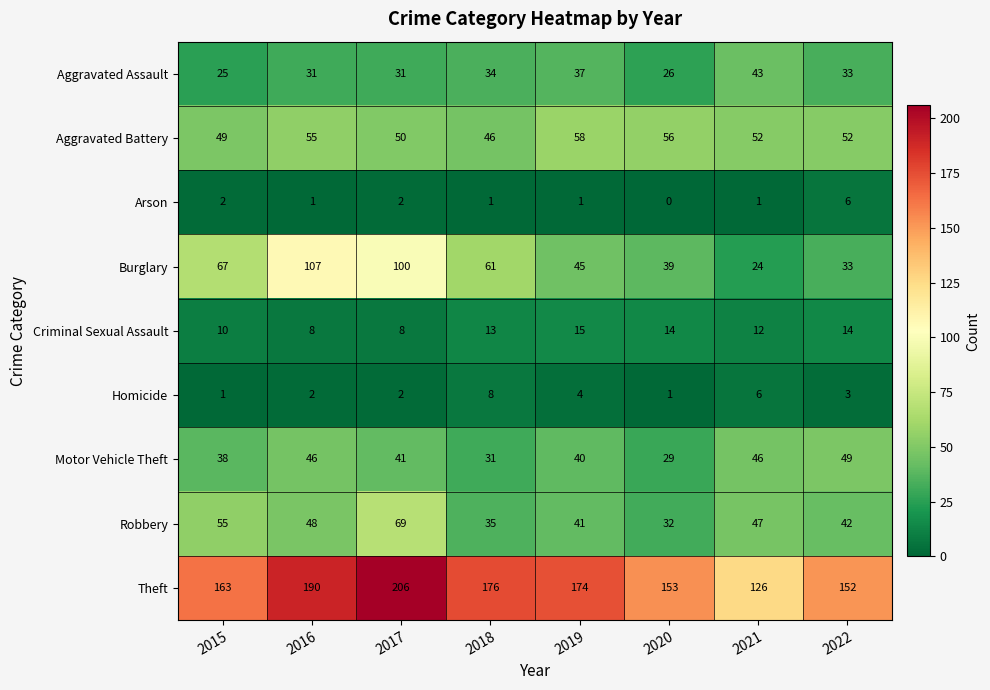

What is the average value of the Burglary series?

60